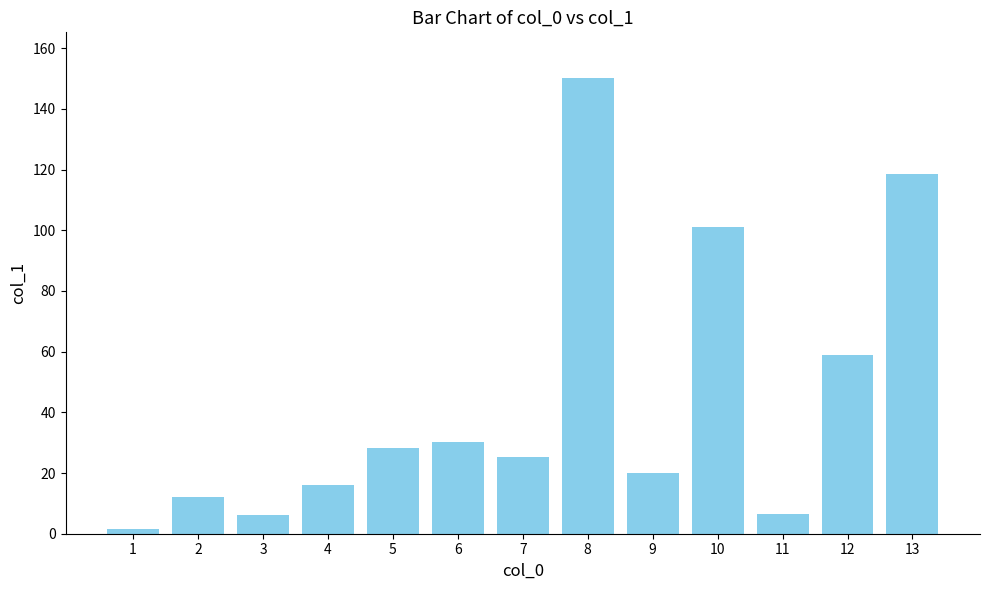

What is the difference between the values at 8 and 10?

49.2